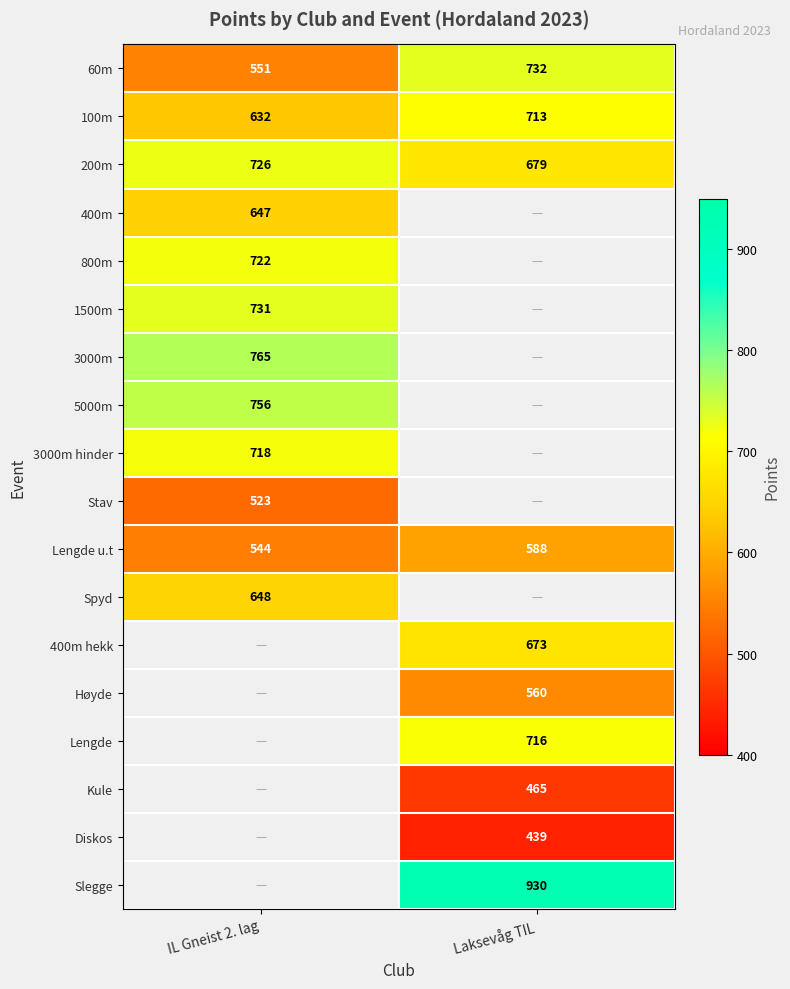

Count the number of categories in the chart.

2